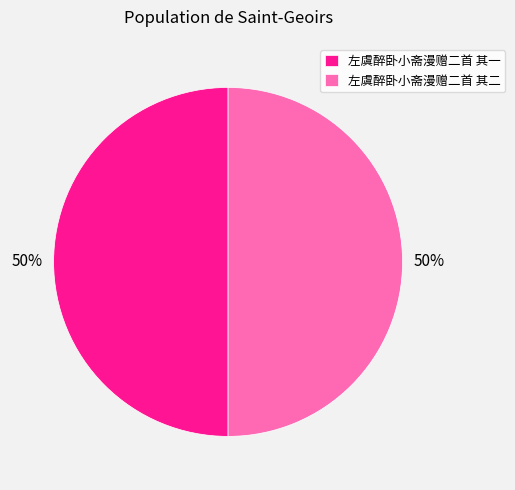

Do 左虞醉卧小斋漫赠二首 其一 and 左虞醉卧小斋漫赠二首 其二 together represent more than half of the pie?

Yes